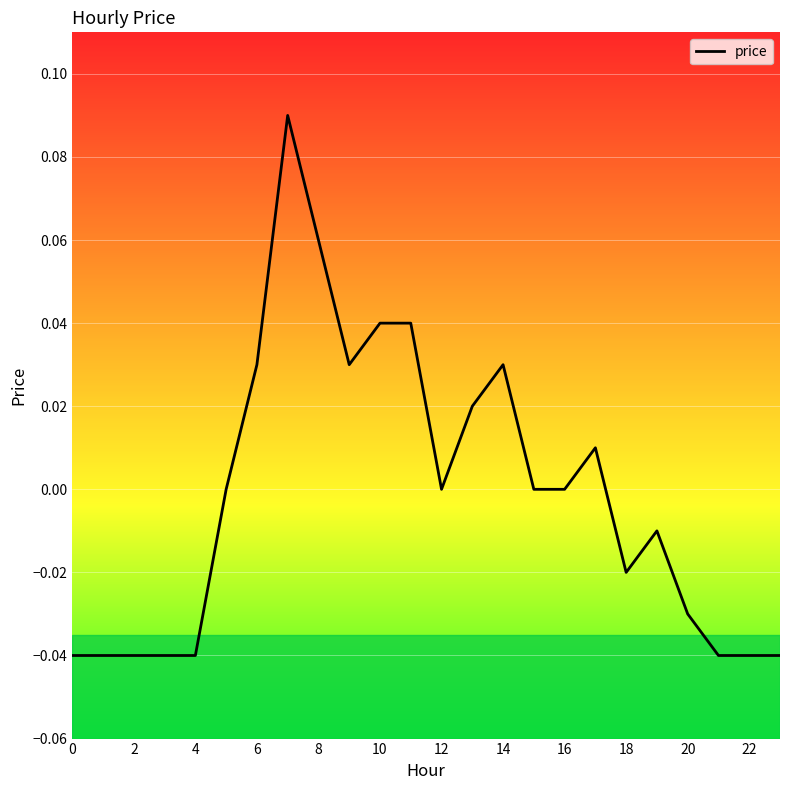

What is the greatest value displayed?

0.1